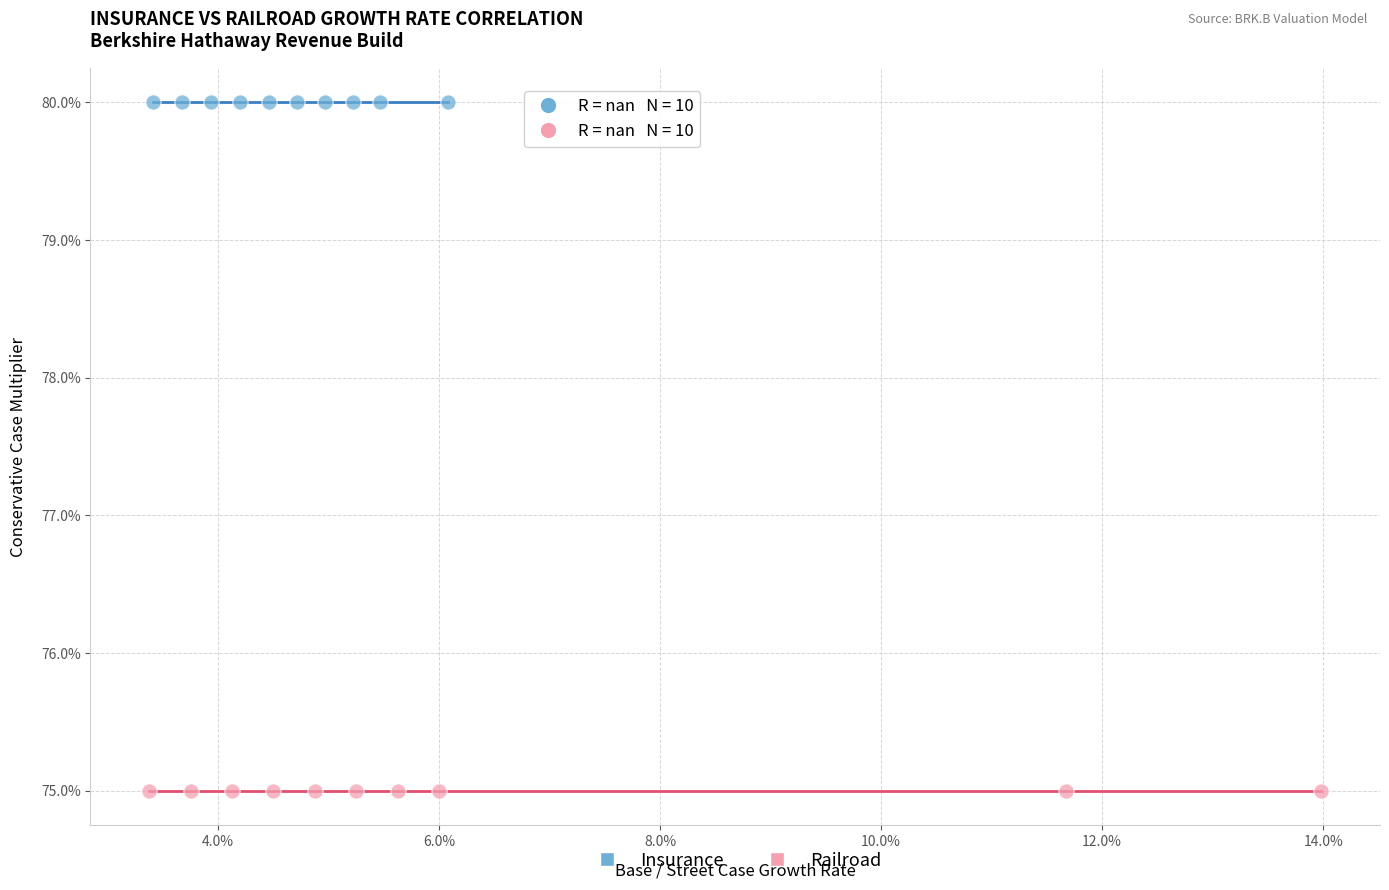

What are all the series names shown in the legend?

Insurance, Railroad